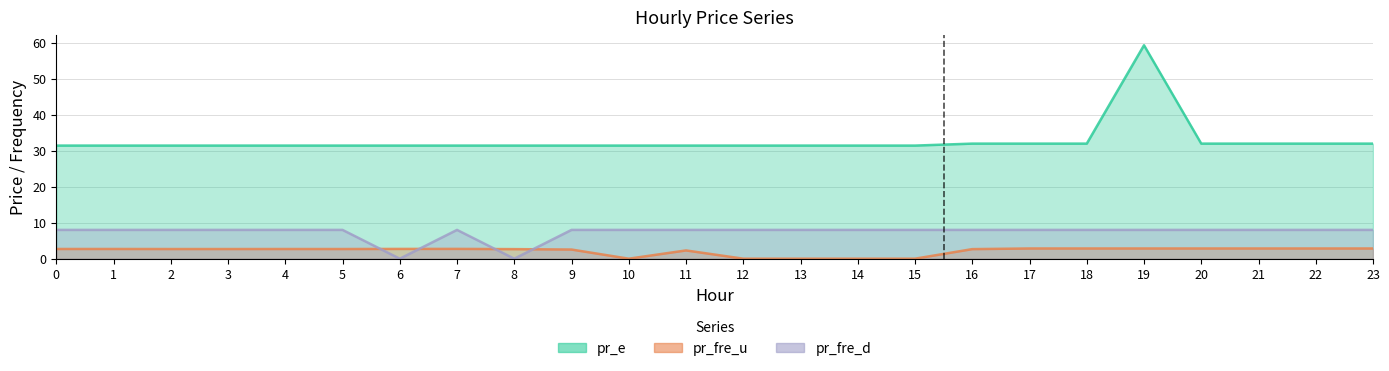

Which category has the lowest value in the pr_fre_d series?

6